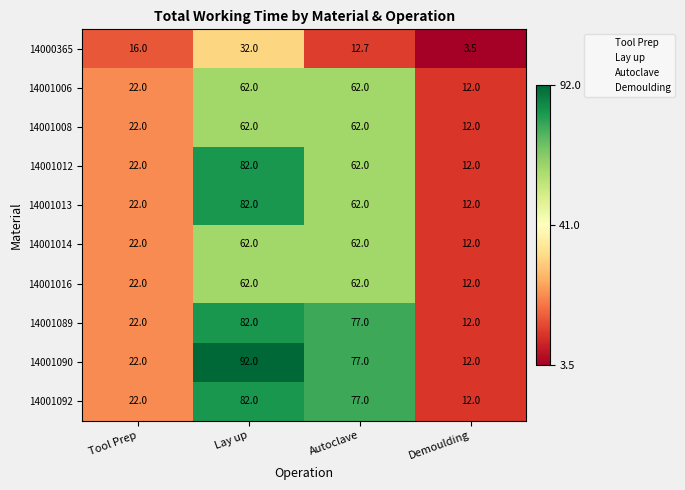

Which series has the largest total across all categories?

14001090